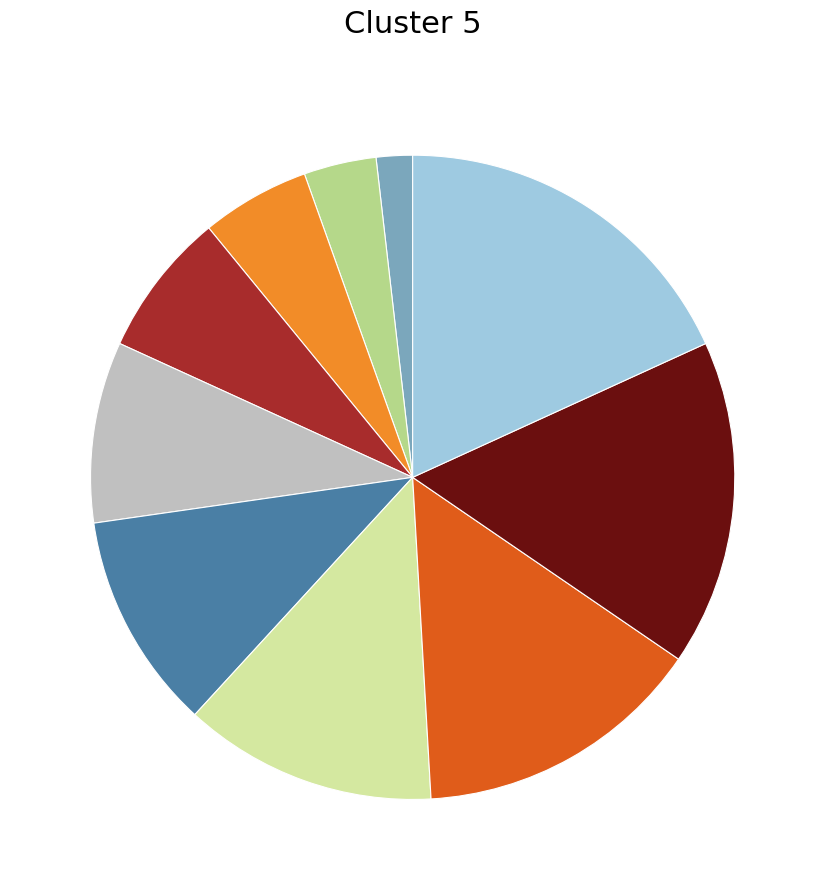

Is there a majority slice in this chart?

No